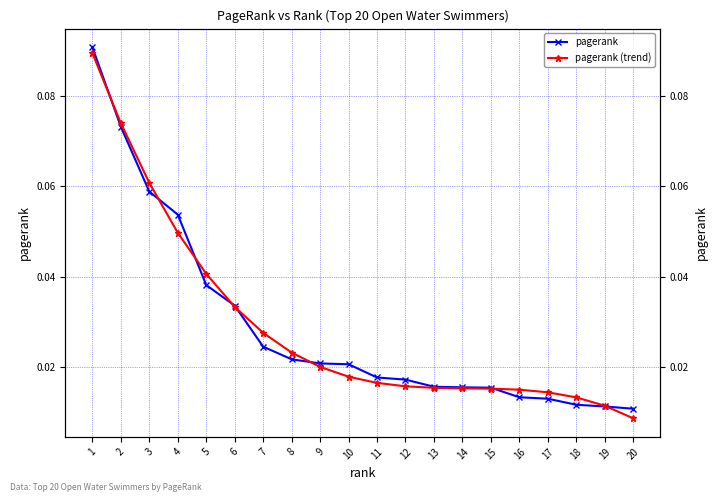

Where do pagerank and pagerank (trend) first cross each other?

1 and 2